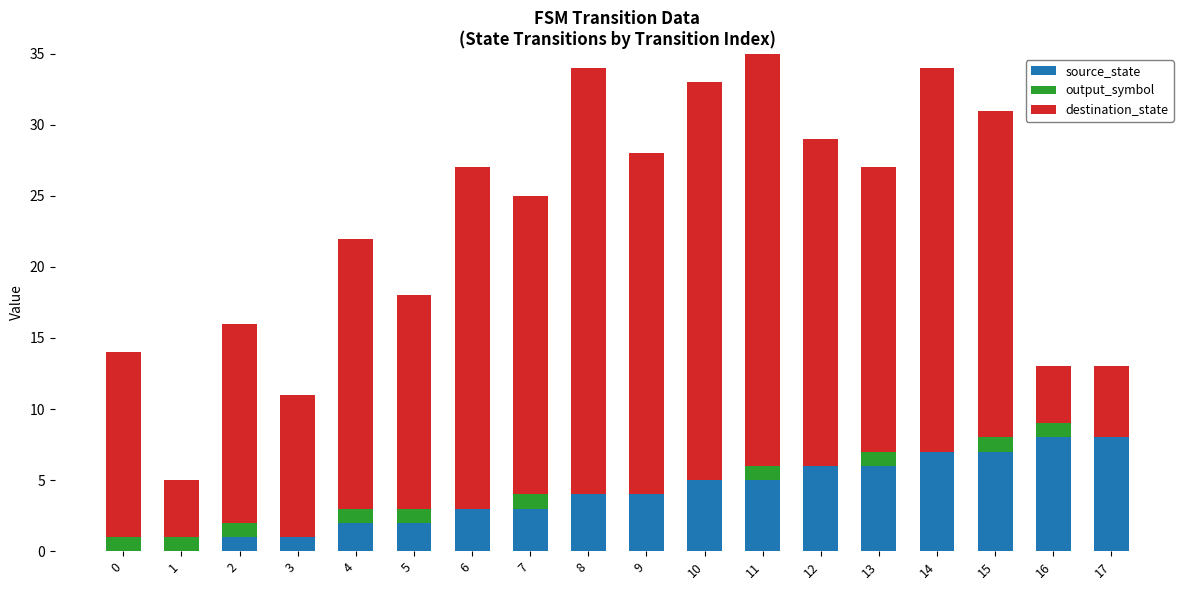

Rank the series at 0 from highest to lowest value.

destination_state, output_symbol, source_state